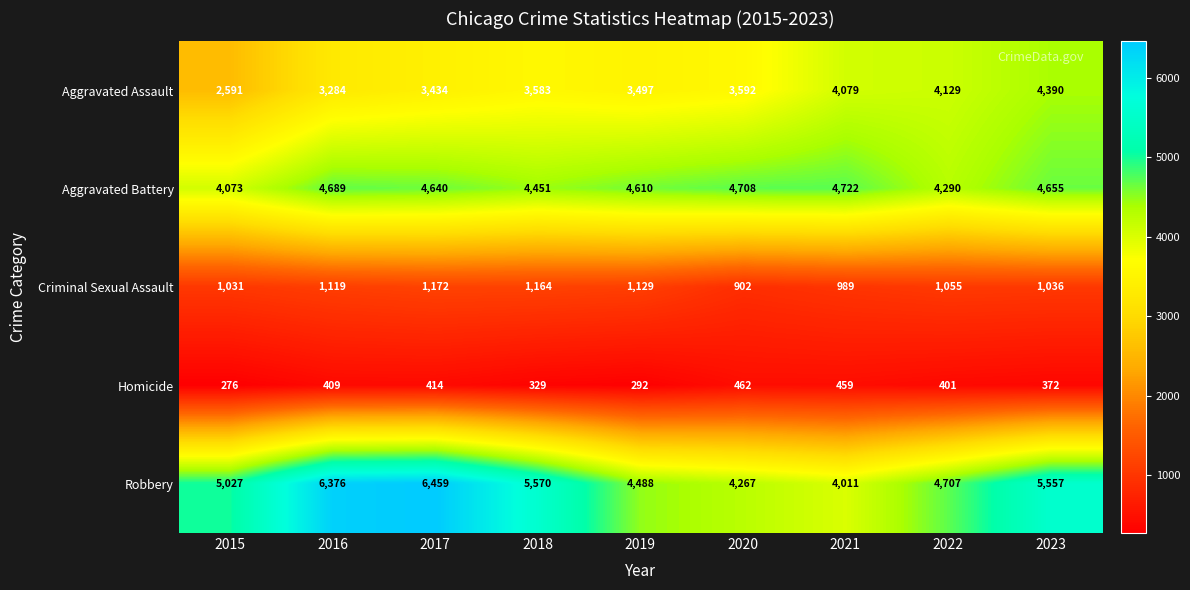

Which series has the largest total across all categories?

Robbery